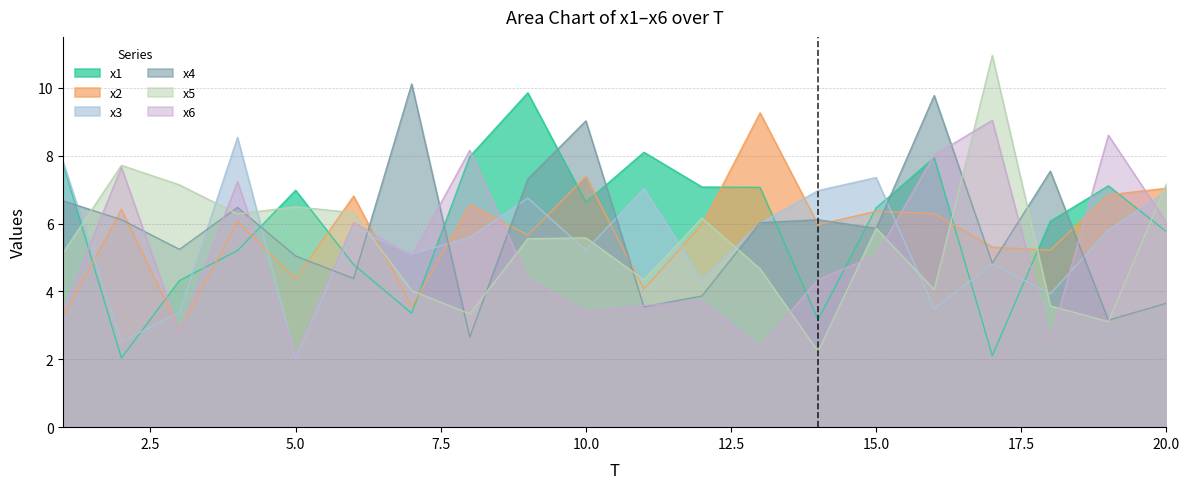

At 2, list the series in order from smallest to largest.

x1, x3, x4, x2, x6, x5